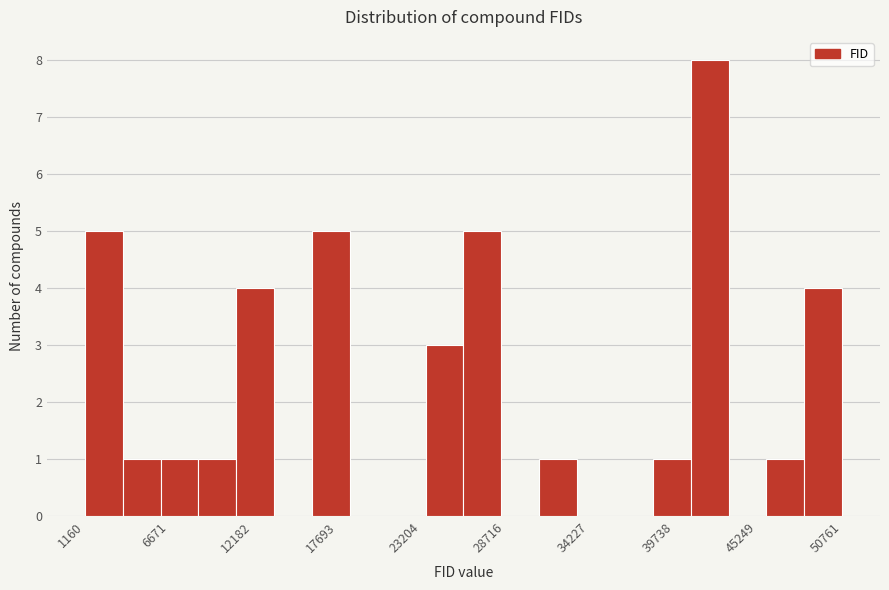

Around what value on the x-axis is the tallest bar? Give the approximate position of its centre, as read against the axis.

42000